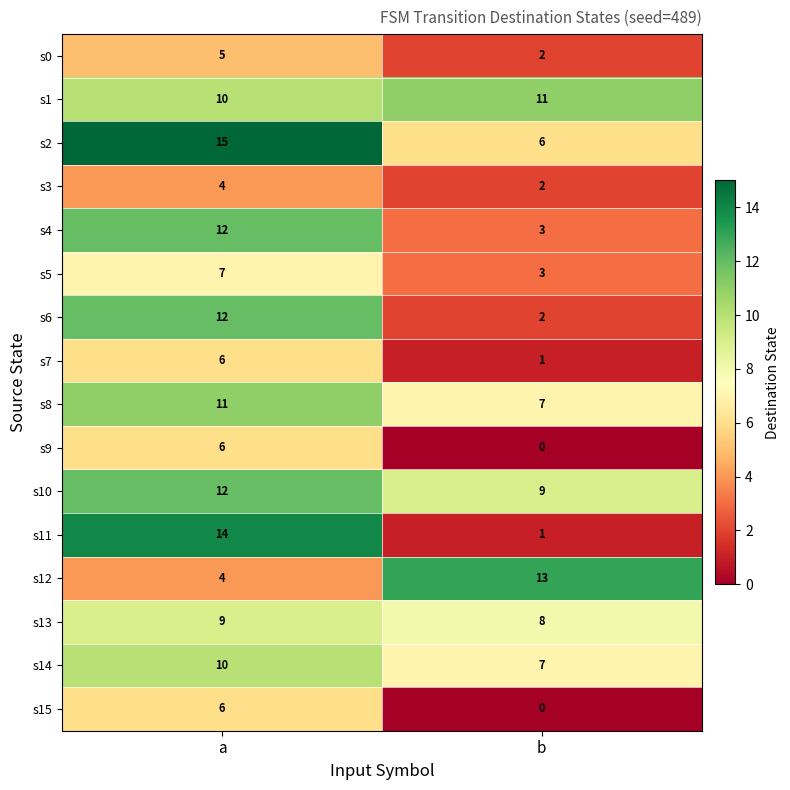

What is the total value across all series at b?

75